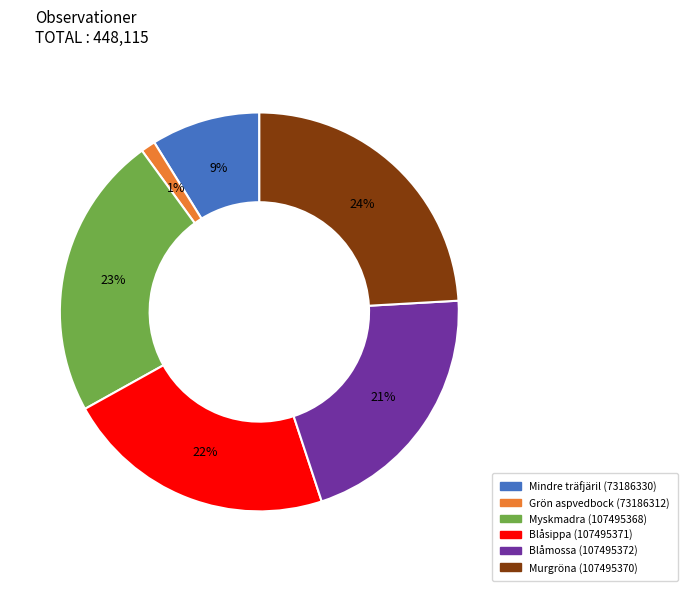

To the nearest percent, what is the average slice percentage?

17%